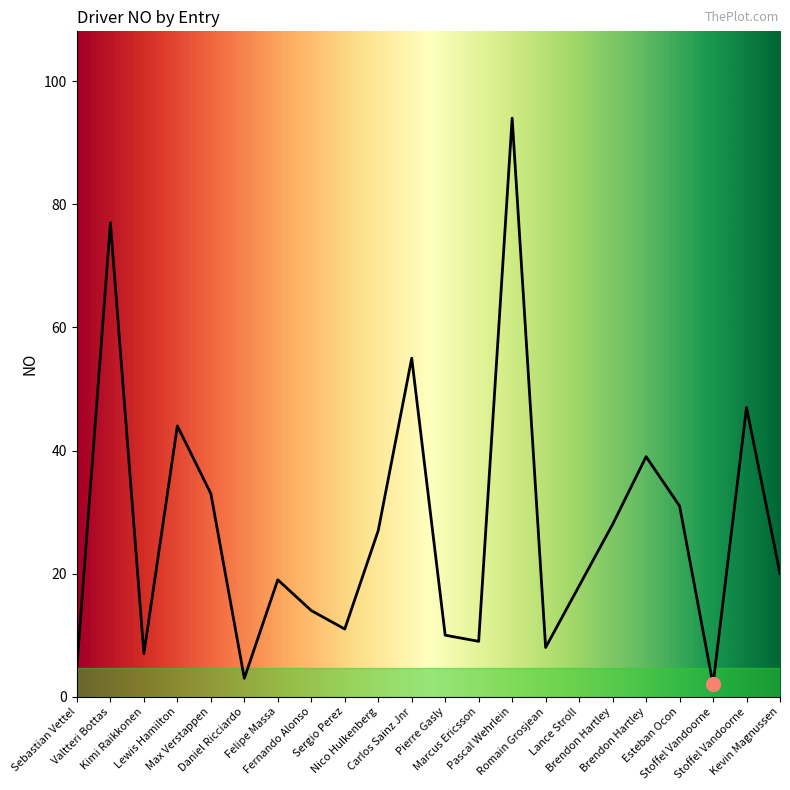

How many lines are shown in the chart?

1